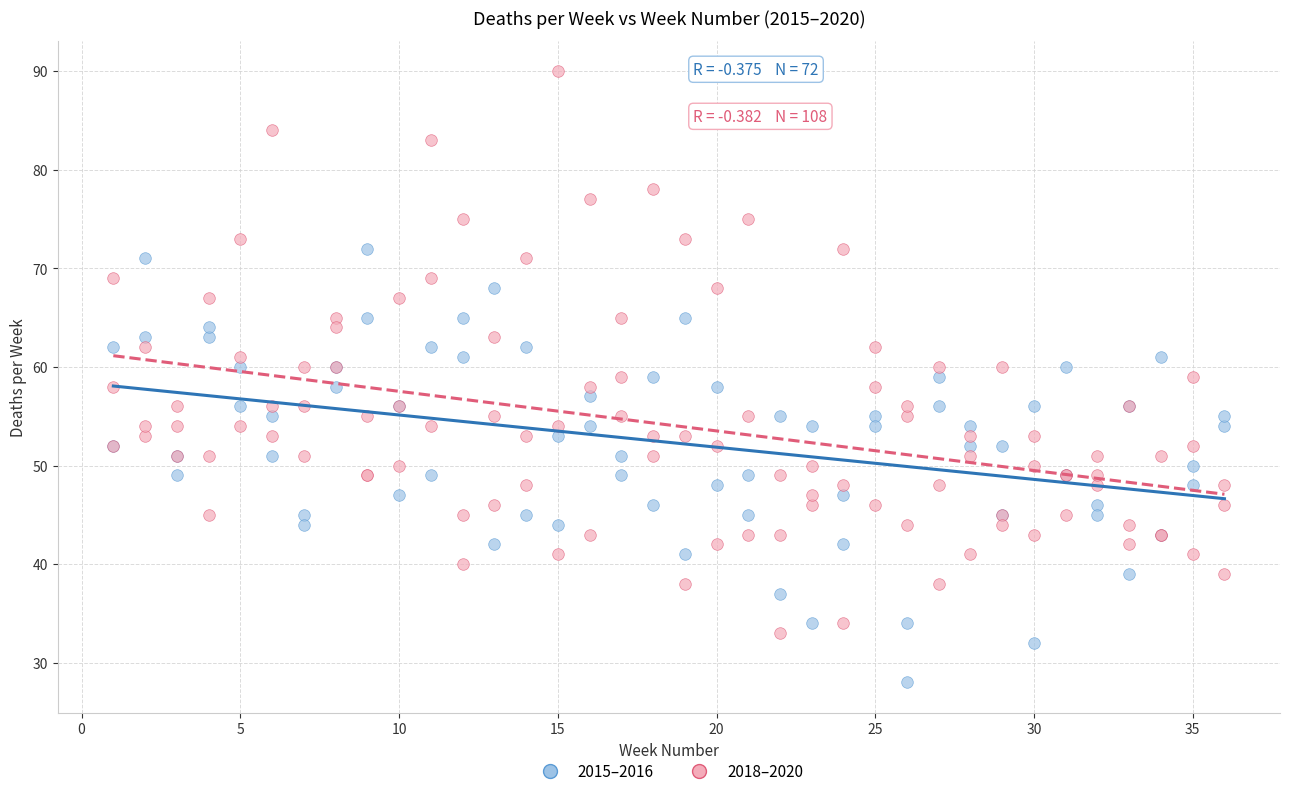

What are all the series names shown in the legend?

2015–2016, 2018–2020